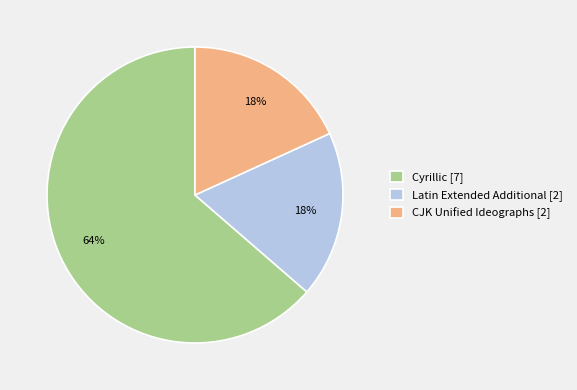

Which category accounts for the majority?

Cyrillic